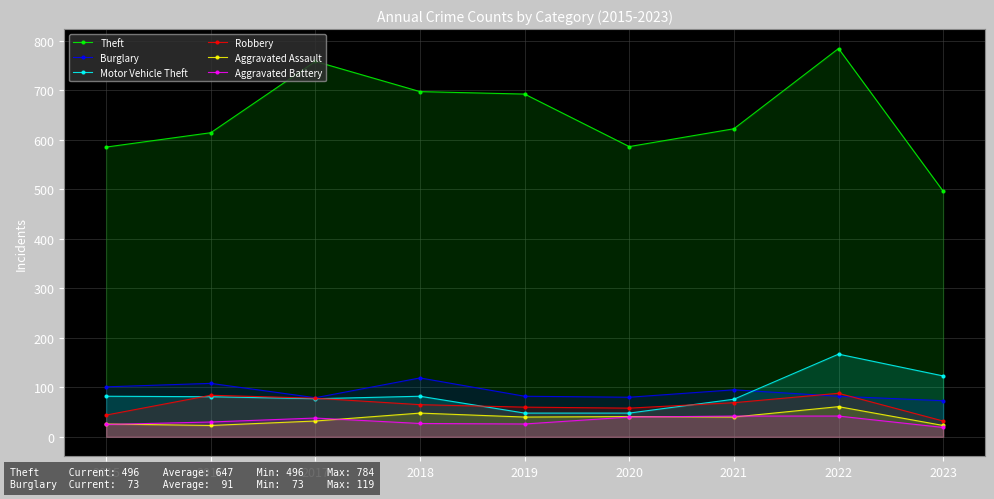

How many lines are shown in the chart?

6